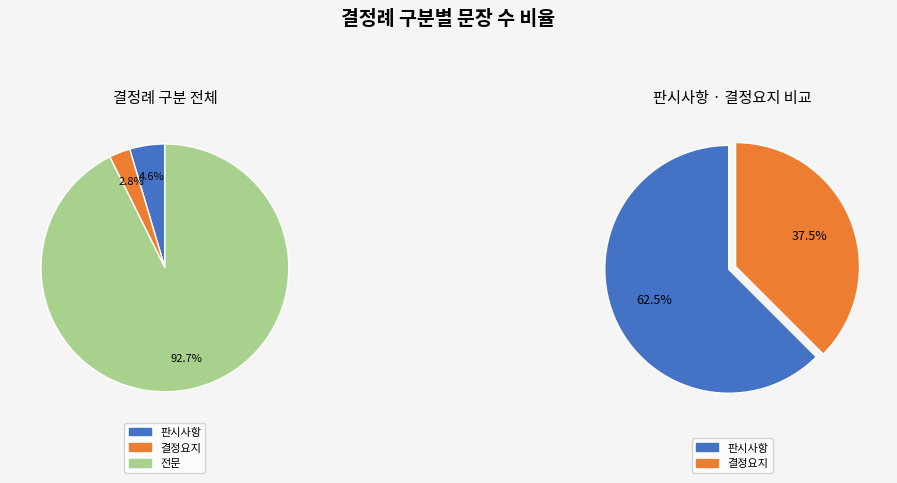

True or false: 전문 accounts for 99% of the total.

False